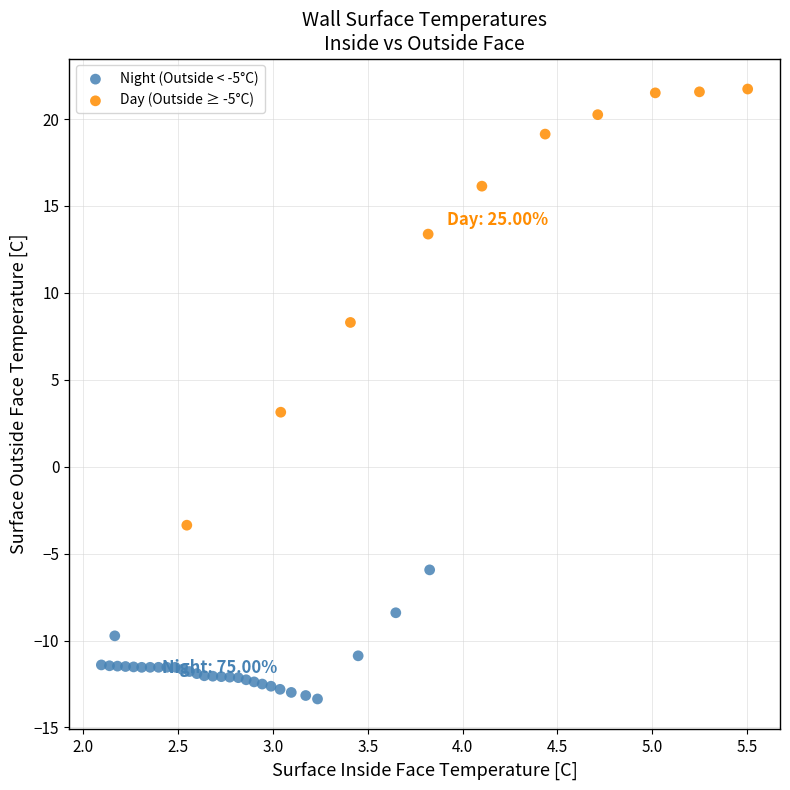

Which series has the widest spread of Y values?

Day (Outside ≥ -5°C)